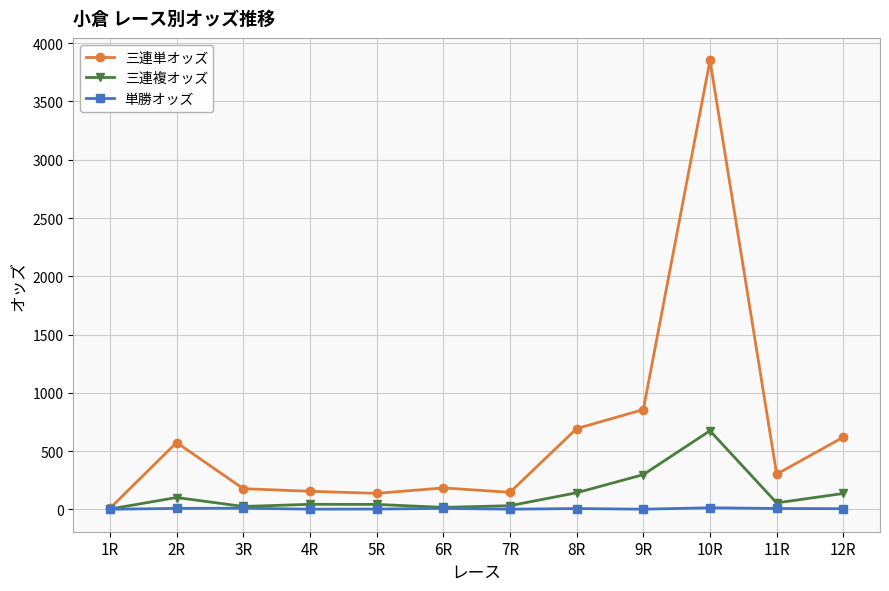

What is the sum of all 三連単オッズ values?

7712.7